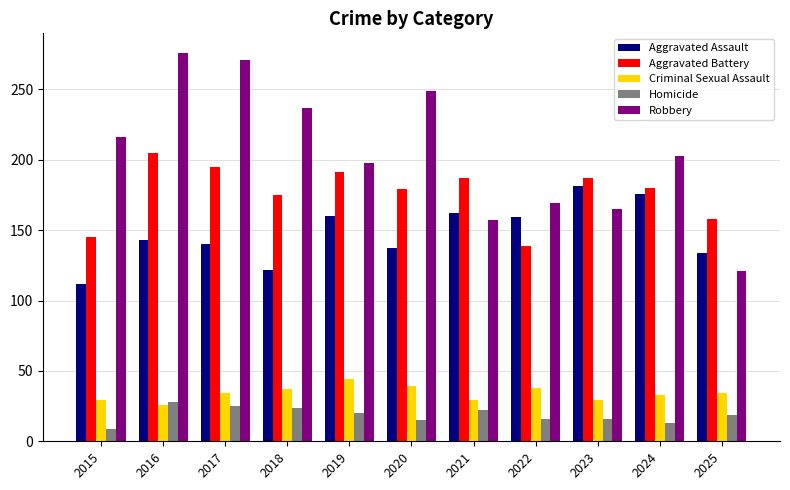

Is the value of Aggravated Battery at 2018 greater than the value of Aggravated Assault at 2016?

Yes